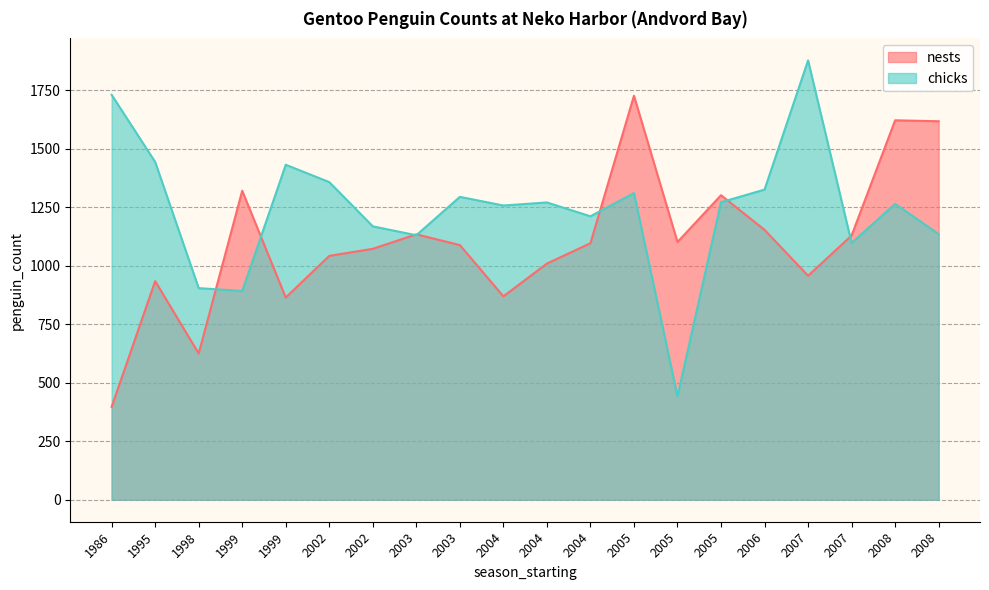

Which category has the lowest value in the chicks series?

2005